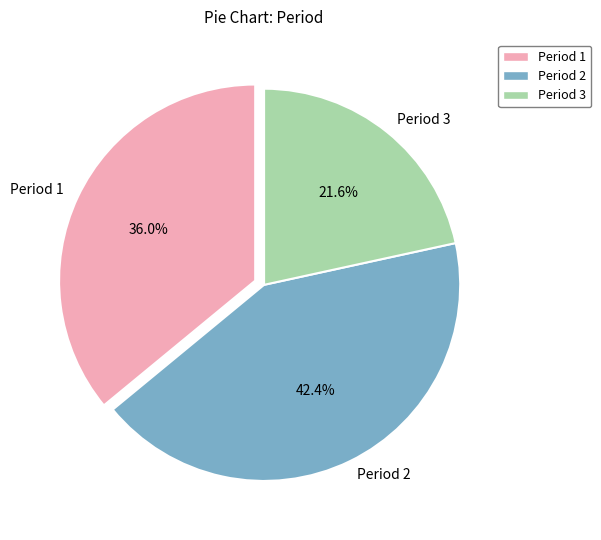

The Period 3 slice represents 22% of the pie. True or false?

True